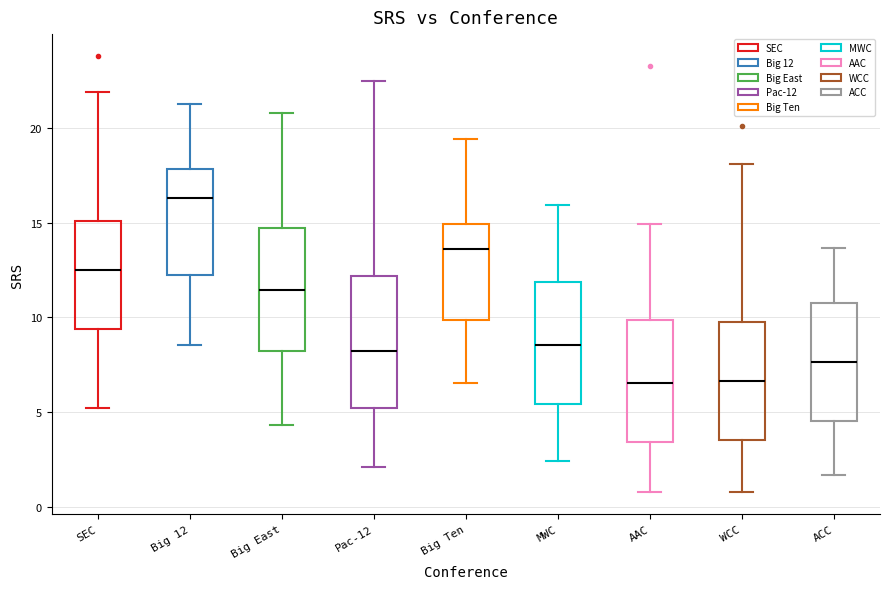

Reading left to right, read every box against the y-axis: the position of its median line, the range the box covers, and the ends of its whiskers. The values are not printed on the chart, so give them approximately, as read against the axis.

SEC: median 12.5, box 9.5 to 15.0, whiskers 5.0 to 22.0
Big 12: median 16.5, box 12.5 to 18.0, whiskers 8.5 to 21.5
Big East: median 11.5, box 8.0 to 14.5, whiskers 4.5 to 21.0
Pac-12: median 8.0, box 5.0 to 12.0, whiskers 2.0 to 22.5
Big Ten: median 13.5, box 10.0 to 15.0, whiskers 6.5 to 19.5
MWC: median 8.5, box 5.5 to 12.0, whiskers 2.5 to 16.0
AAC: median 6.5, box 3.5 to 10.0, whiskers 1.0 to 15.0
WCC: median 6.5, box 3.5 to 10.0, whiskers 1.0 to 18.0
ACC: median 7.5, box 4.5 to 11.0, whiskers 1.5 to 13.5